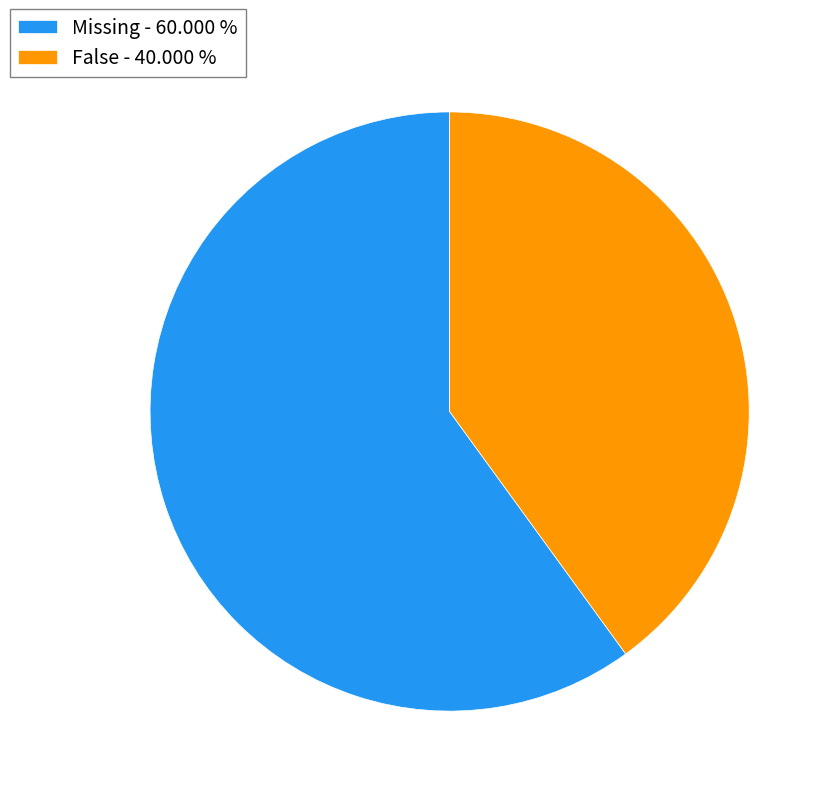

Count the number of slices in the pie.

2